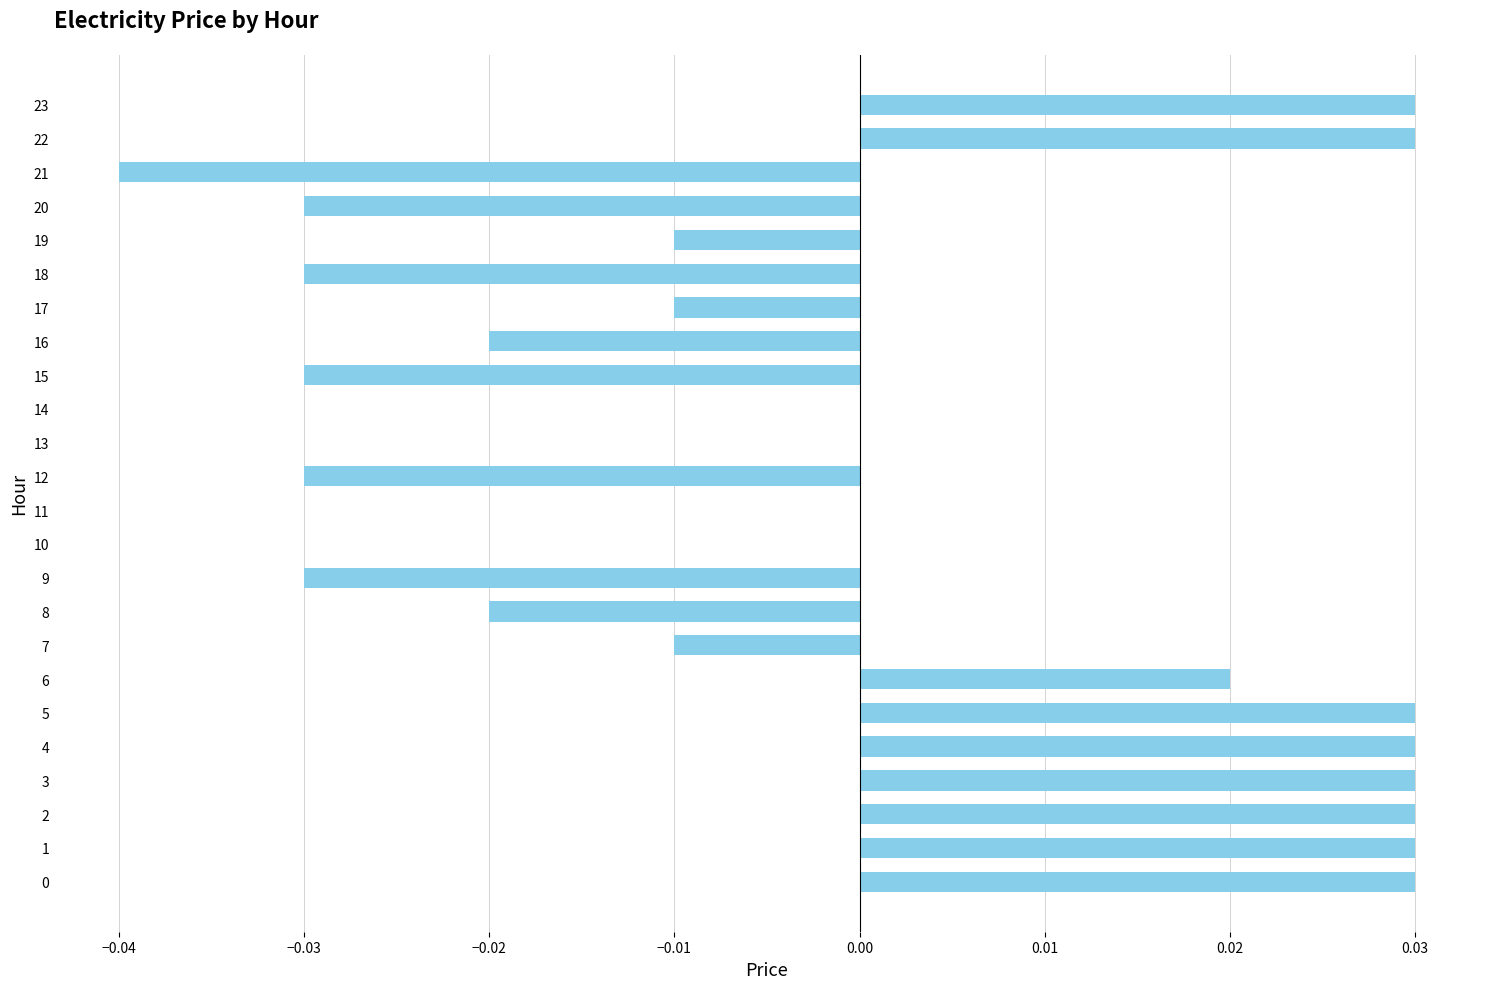

How many series are shown in this chart?

1